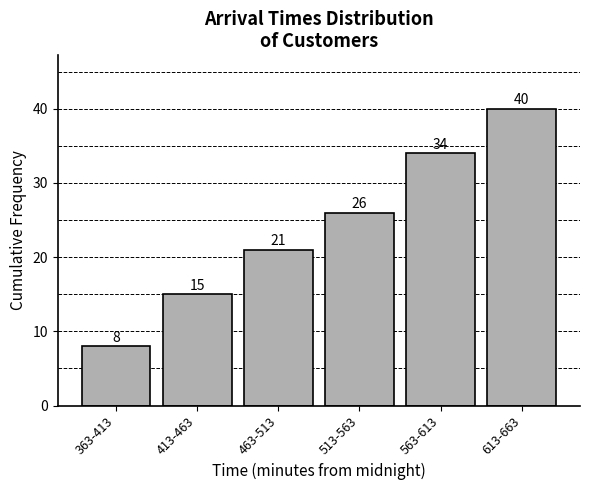

Reading left to right, extract all data points from this chart.

363-413=8	413-463=15	463-513=21	513-563=26	563-613=34	613-663=40